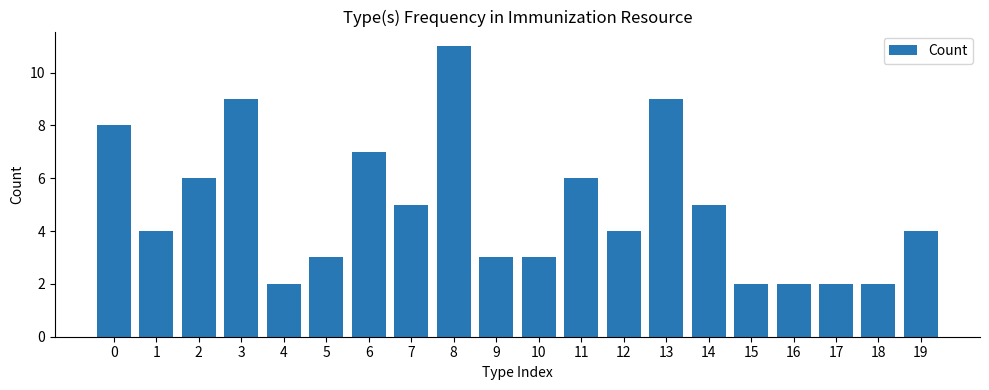

What is the sum of all values?

97